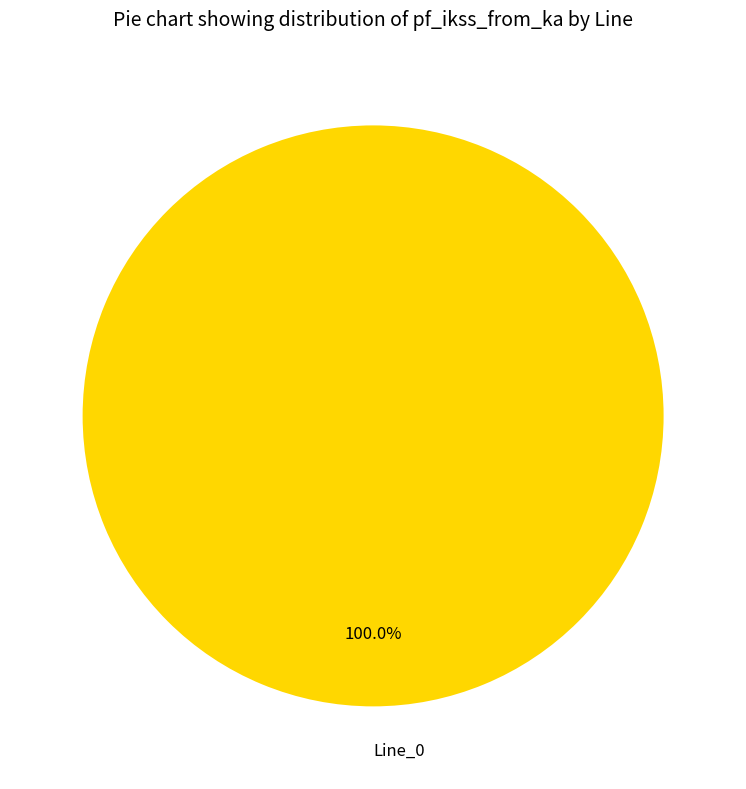

Rank the categories by value from highest to lowest.

Line_0